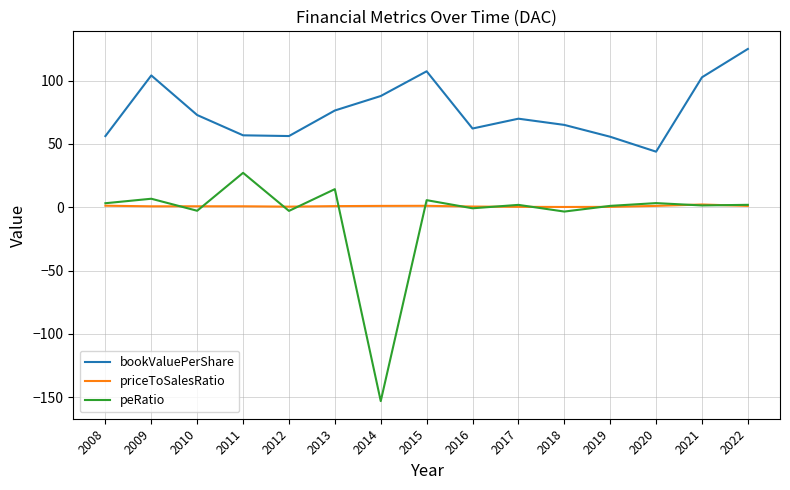

How many categories are shown in the chart?

15